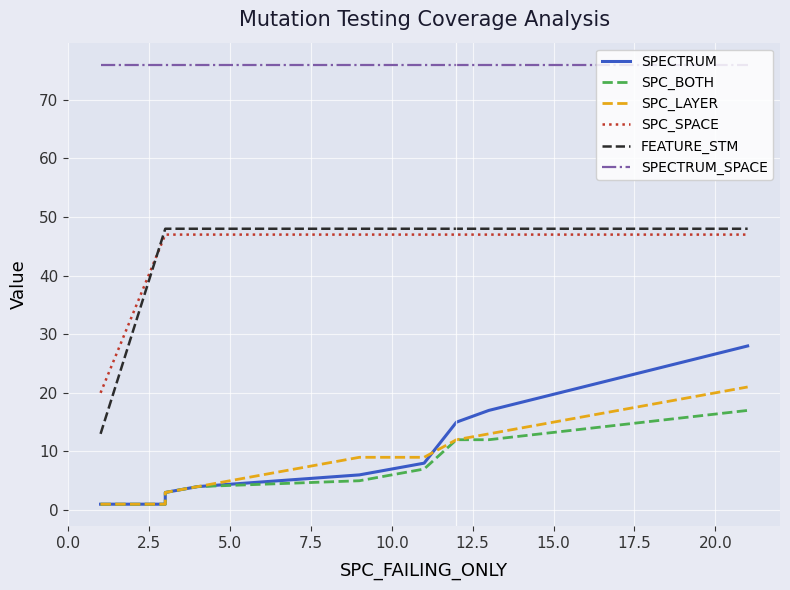

Is the value of SPC_LAYER at 0.0 greater than the value of SPC_BOTH at 22.5?

No